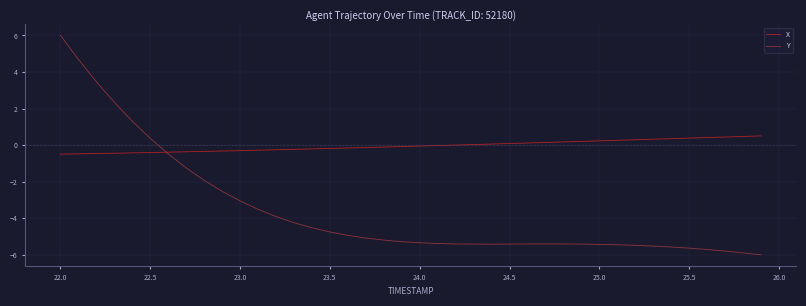

Which series has the largest total across all categories?

X